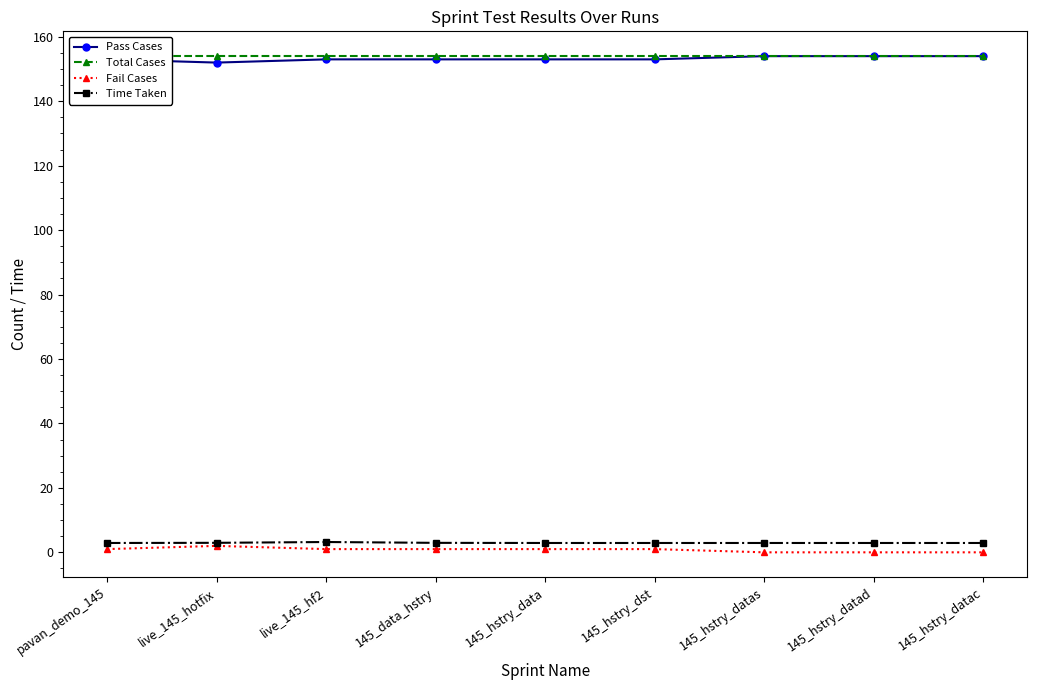

True or false: Time Taken and Pass Cases cross at least once.

False